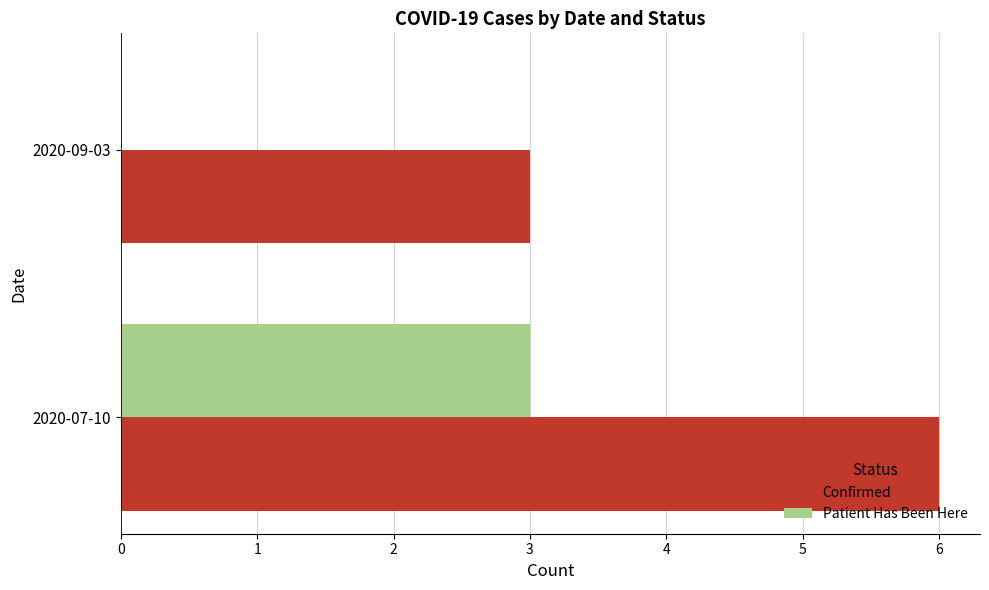

What is the sum of all Confirmed values?

9